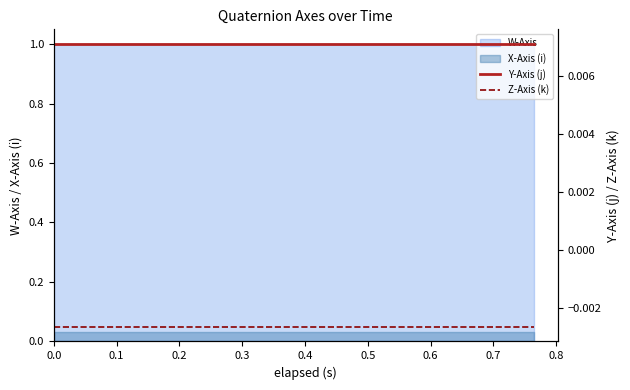

What is the highest value of the W-Axis series?

1.0